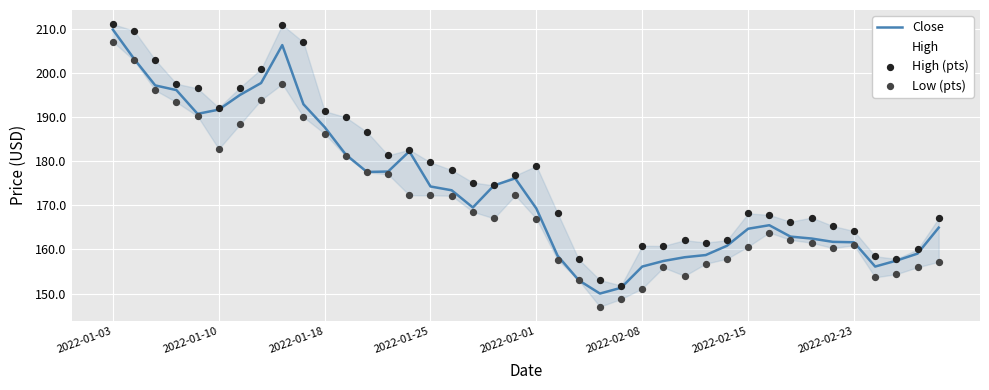

Is the value of High (pts) at 37 greater than the value of Low (pts) at 2022-02-23?

No